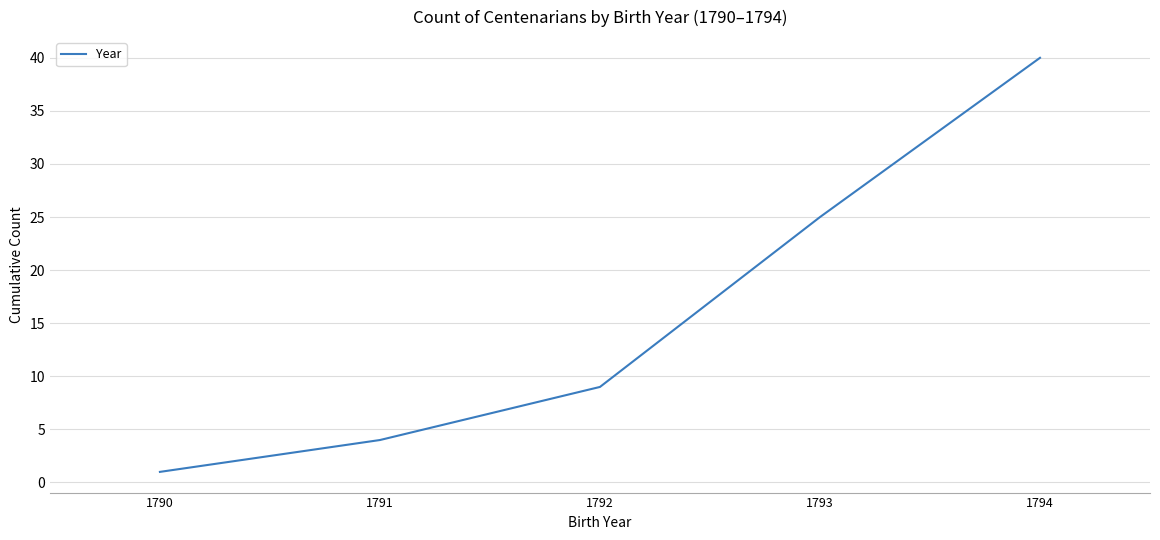

Which category has the highest value across all series?

1794